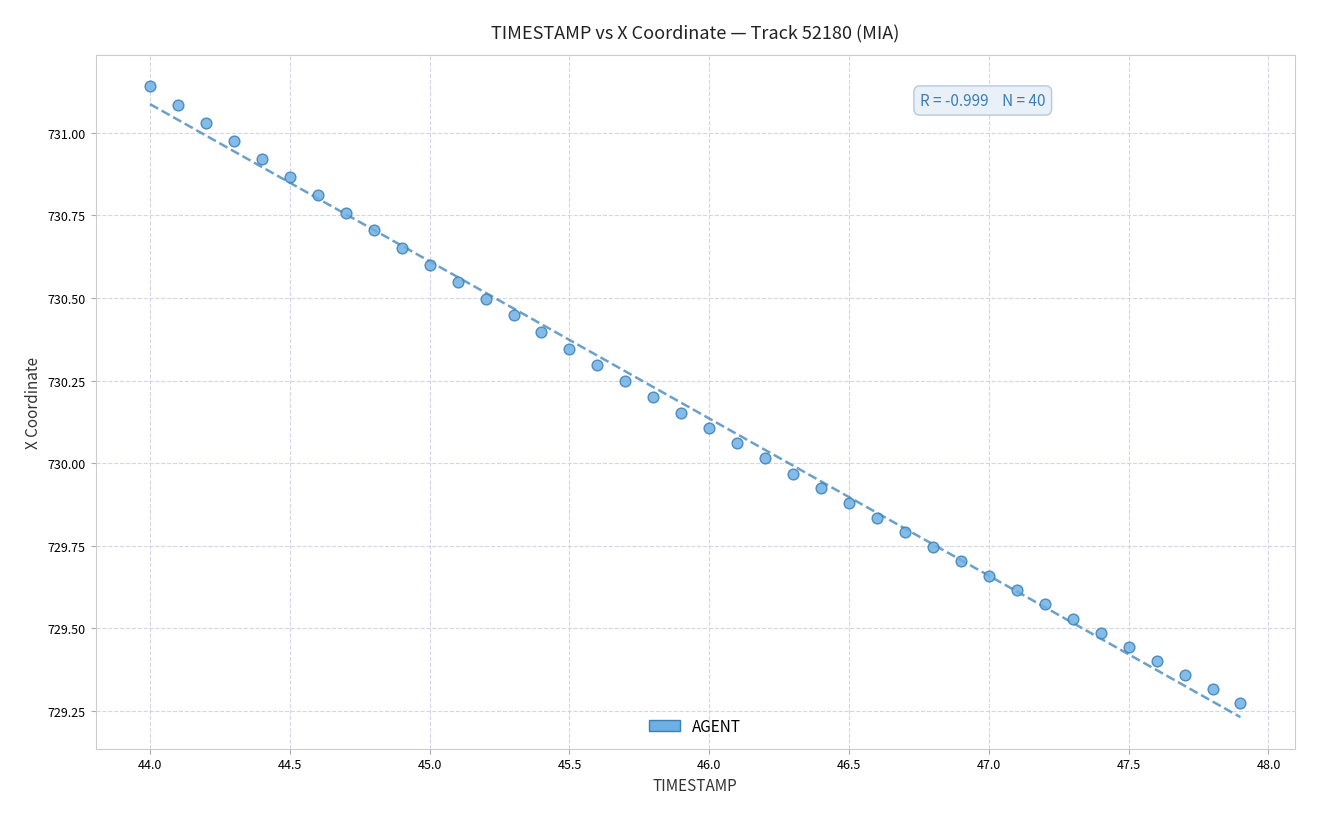

What is the range of X values (max minus min)?

3.9